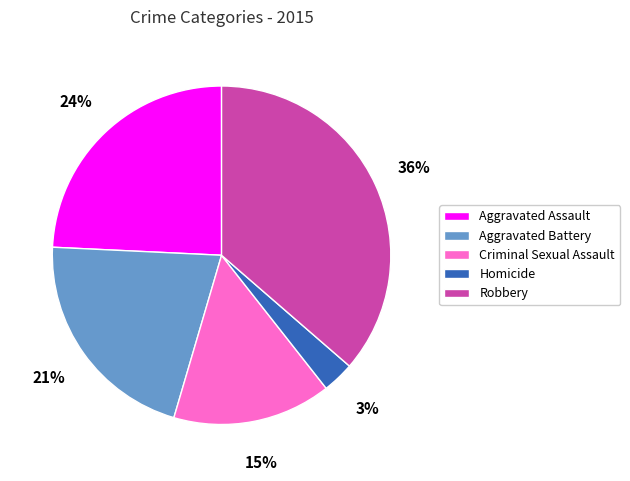

Is it true that Criminal Sexual Assault is 30% of the pie?

False